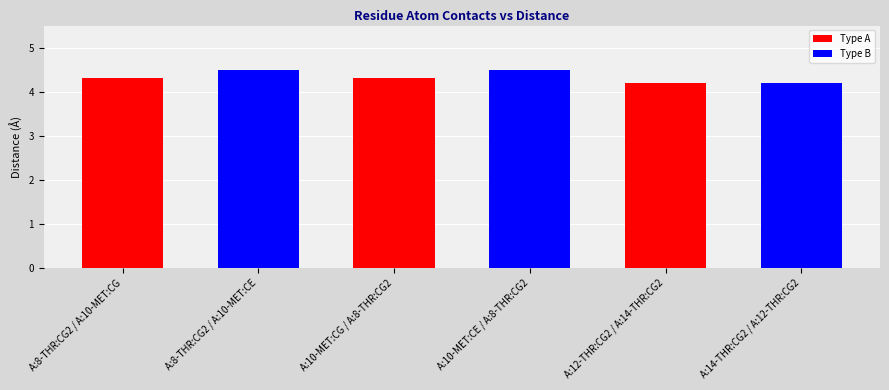

Approximately how many times larger is the value at A:8-THR:CG2 / A:10-MET:CE compared to A:14-THR:CG2 / A:12-THR:CG2?

1.1